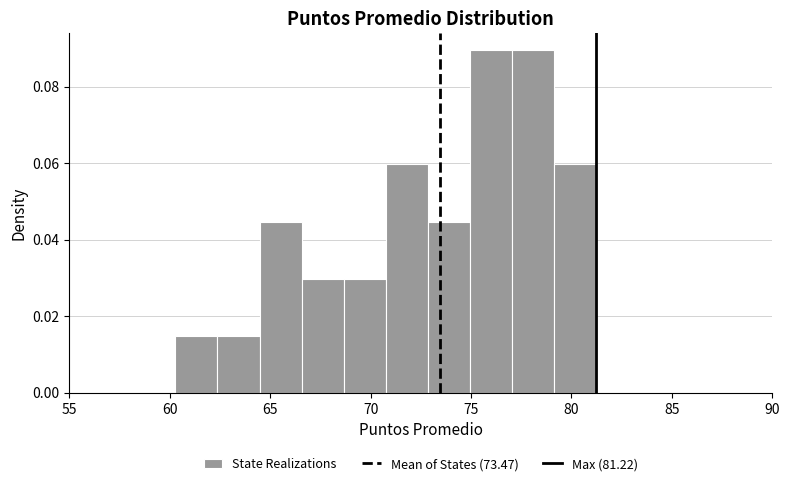

Reading left to right, transcribe this chart: for each bar, give the range it covers on the x-axis and its height. Neither the bar edges nor the heights are printed on the chart, so give them approximately, as read against the axes.

60.5 to 62.5: 0.014
62.5 to 64.5: 0.014
64.5 to 66.5: 0.044
66.5 to 68.5: 0.030
68.5 to 71.0: 0.030
71.0 to 73.0: 0.060
73.0 to 75.0: 0.044
75.0 to 77.0: 0.090
77.0 to 79.0: 0.090
79.0 to 81.0: 0.060